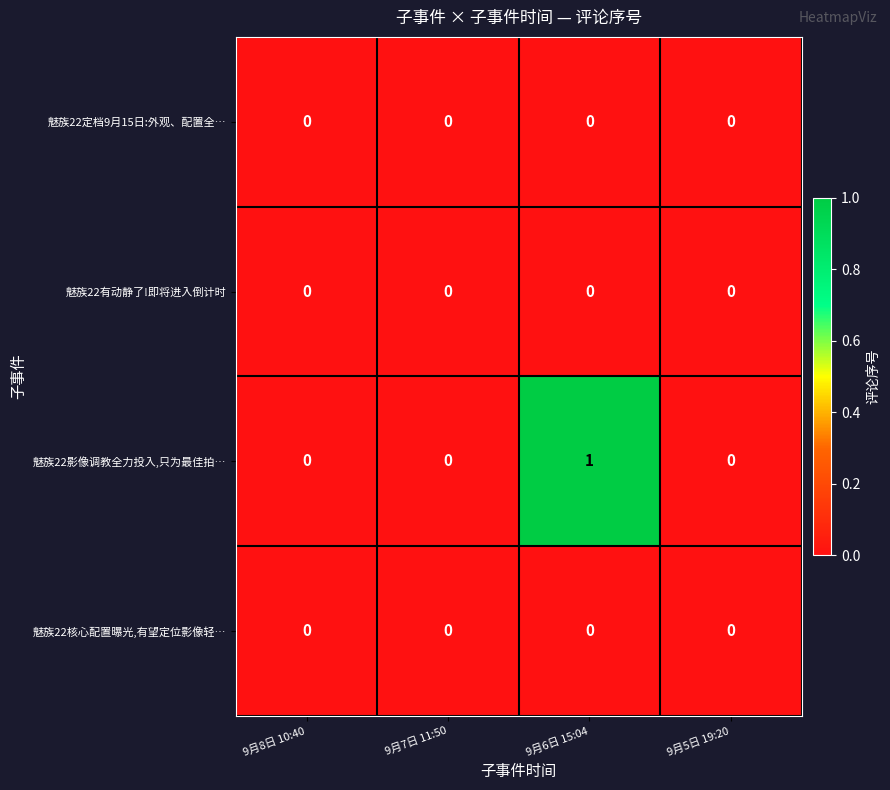

Reading left to right, extract all data points from this chart.

魅族22定档9月15日:外观、配置全…: 0	0	0	0
魅族22有动静了!即将进入倒计时: 0	0	0	0
魅族22影像调教全力投入,只为最佳拍…: 0	0	1	0
魅族22核心配置曝光,有望定位影像轻…: 0	0	0	0